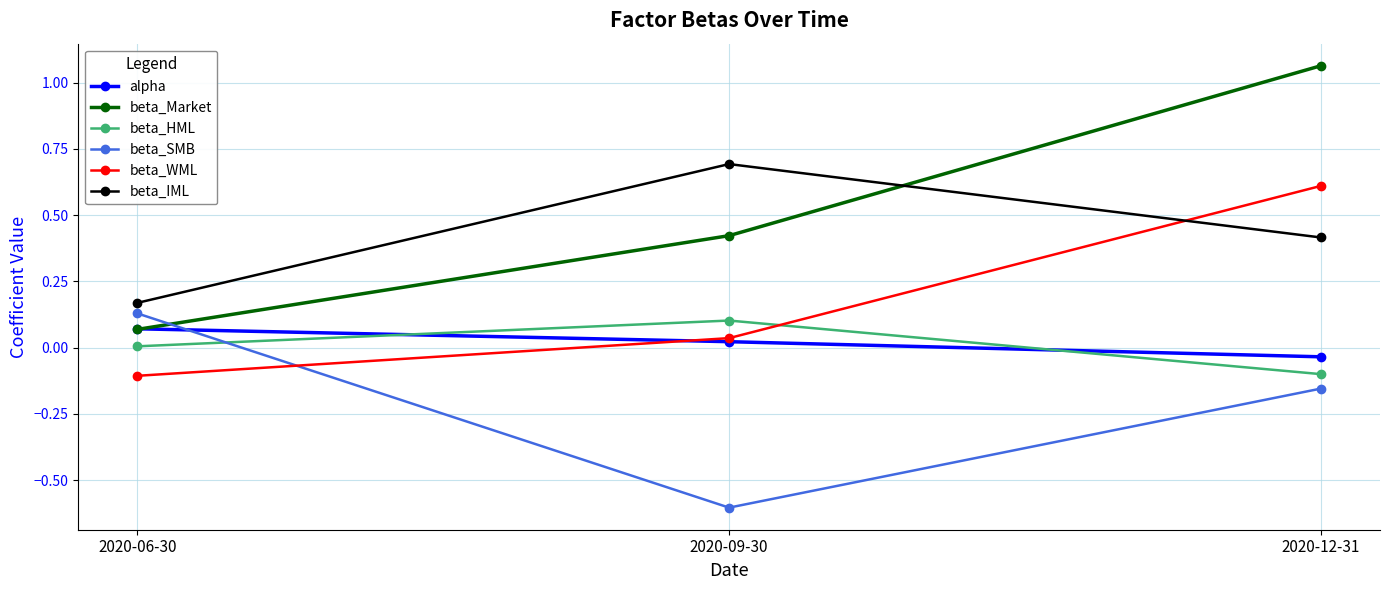

Which series has the widest spread of values?

beta_Market